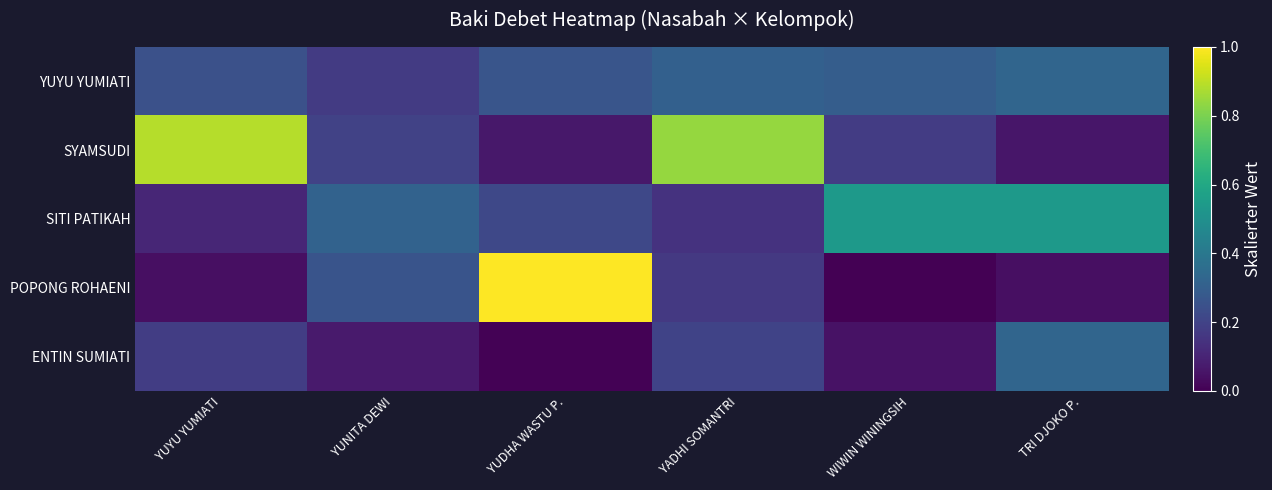

Between YUYU YUMIATI and YUDHA WASTU P., which is larger?

YUDHA WASTU P.